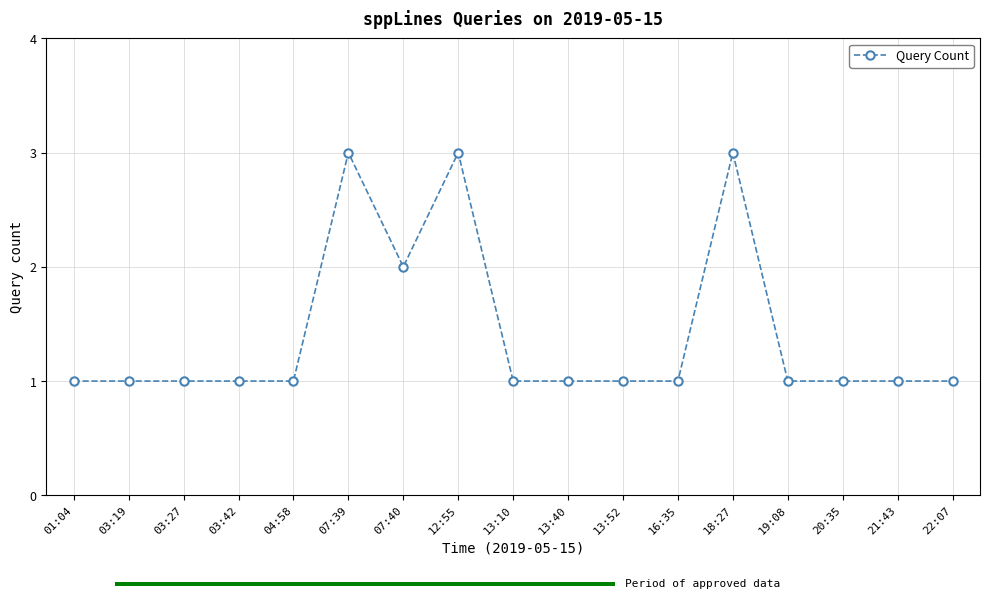

Does the chart contain stacked bars?

No